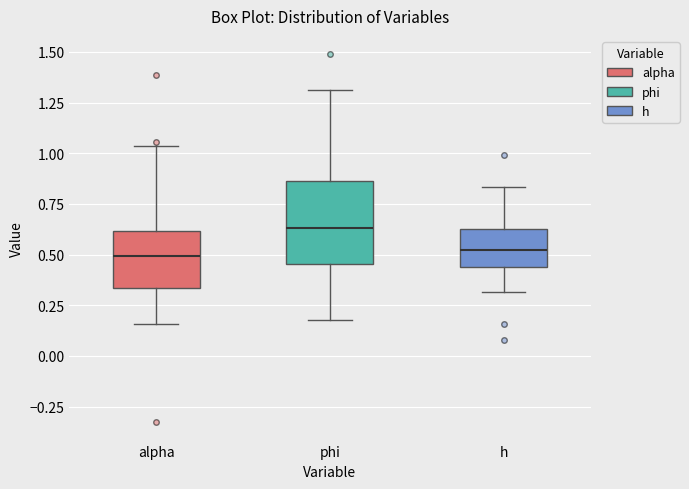

Comparing the boxes themselves (not the whiskers), which one is the tallest?

phi